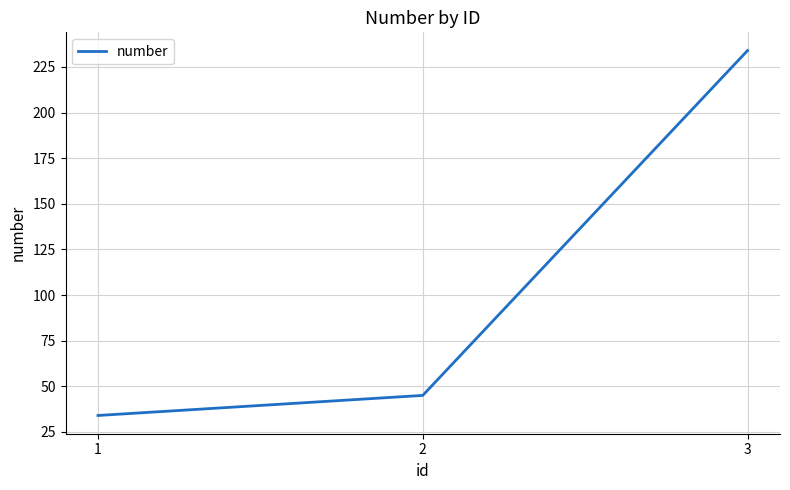

Count the number of data series in this chart.

1